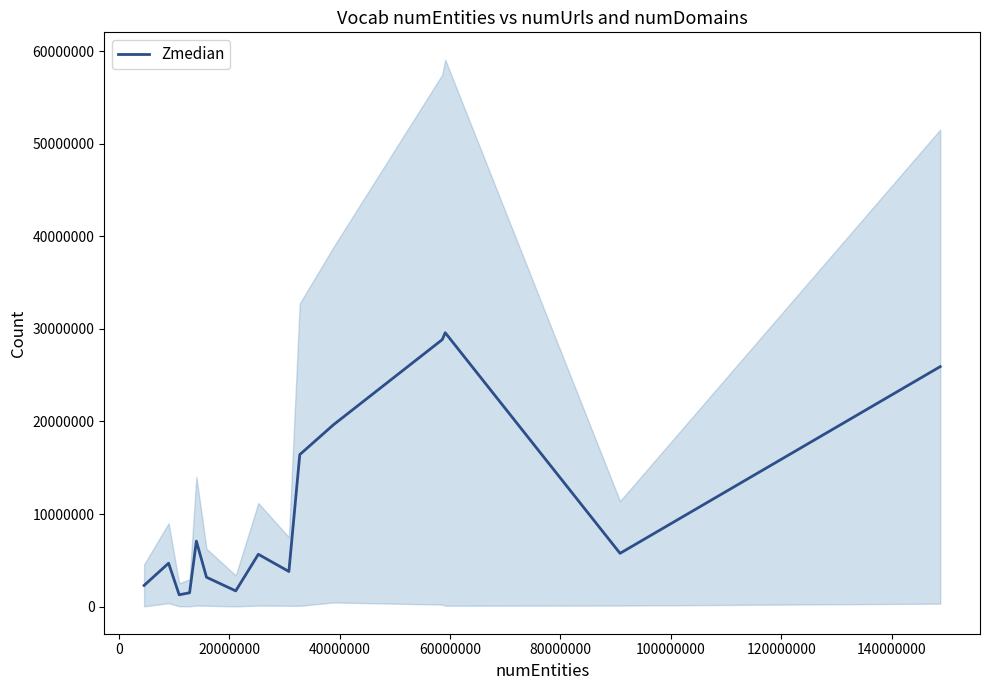

How many series are shown in this chart?

1